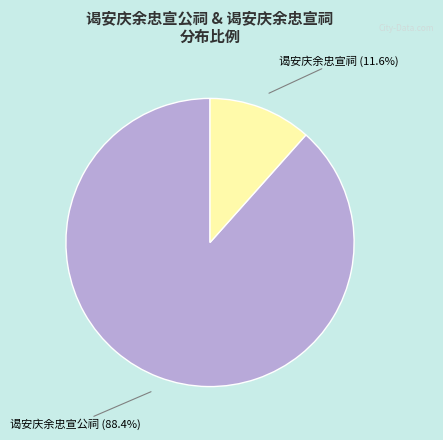

To the nearest percent, what is the combined percentage of 谒安庆余忠宣公祠 and 谒安庆余忠宣祠?

100%